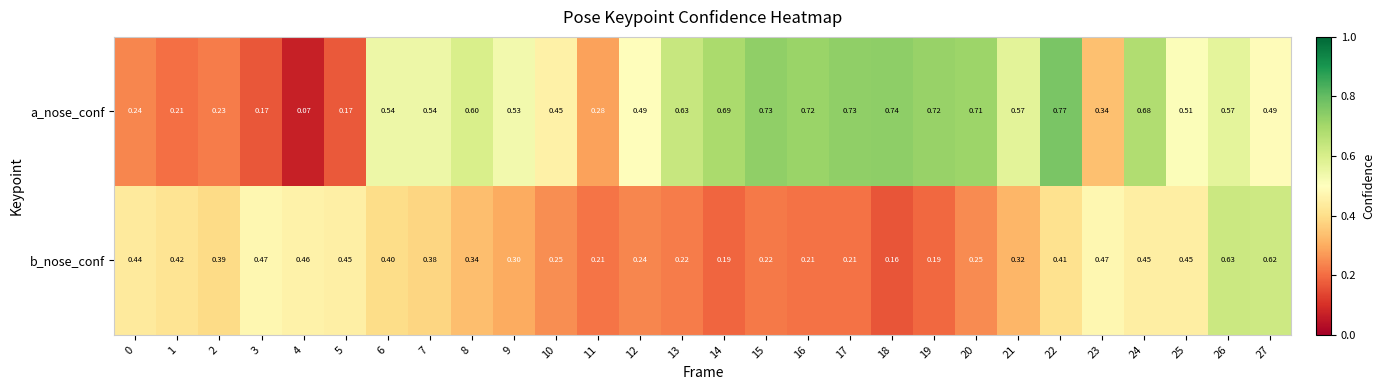

Rank the series by their average value, from lowest to highest.

b_nose_conf, a_nose_conf